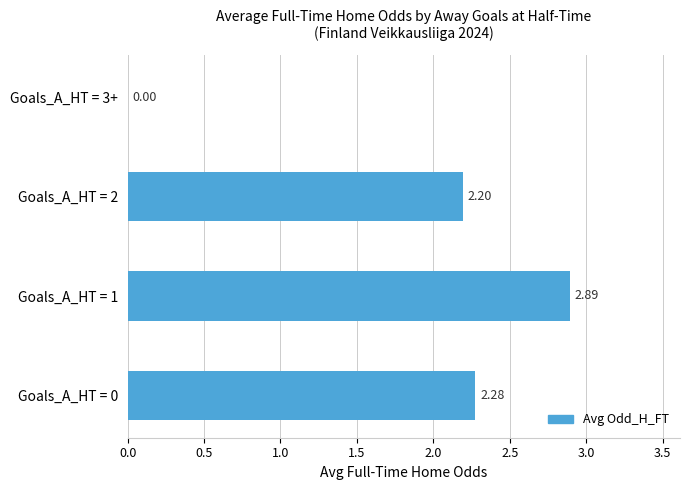

Are the bars grouped side by side (vs. stacked)?

No